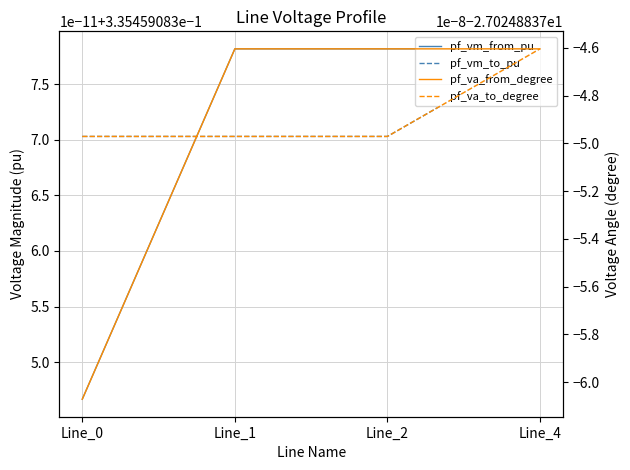

Read the pf_vm_from_pu value at Line_0.

0.3